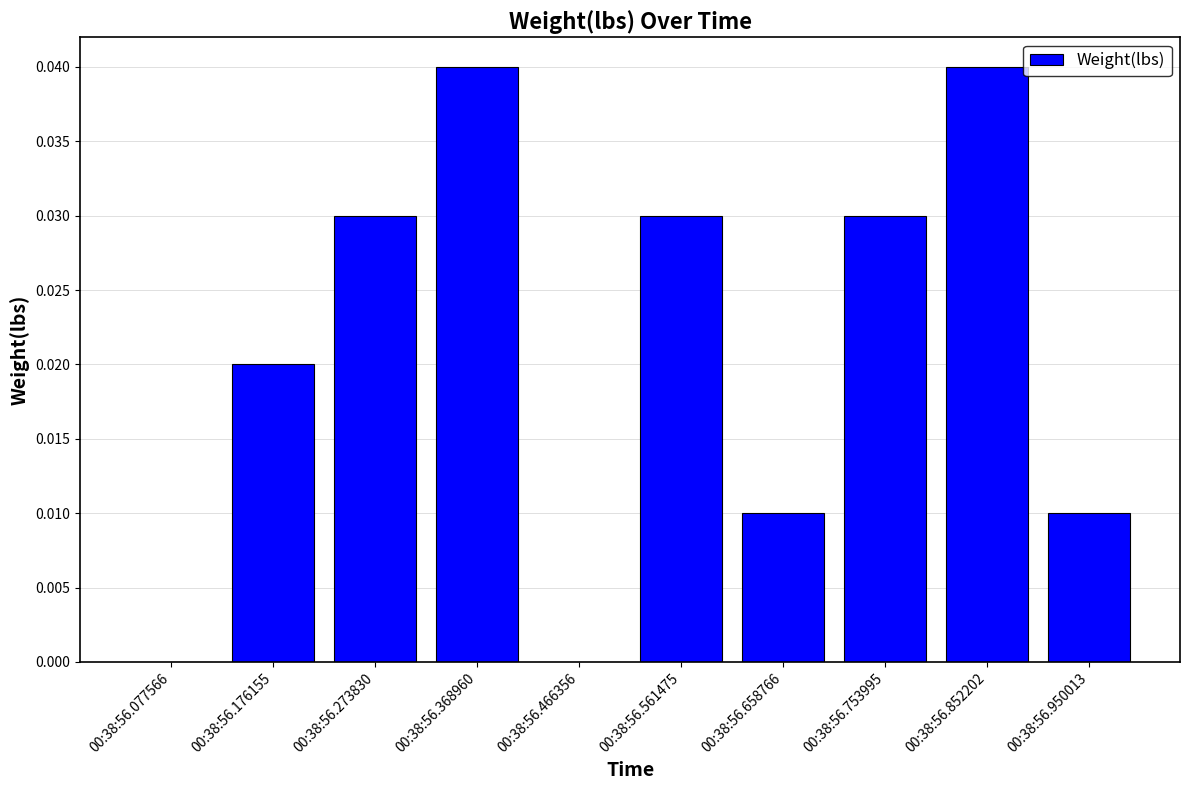

The chart shows a value of 0.0 at 00:38:56.753995. True or false?

True